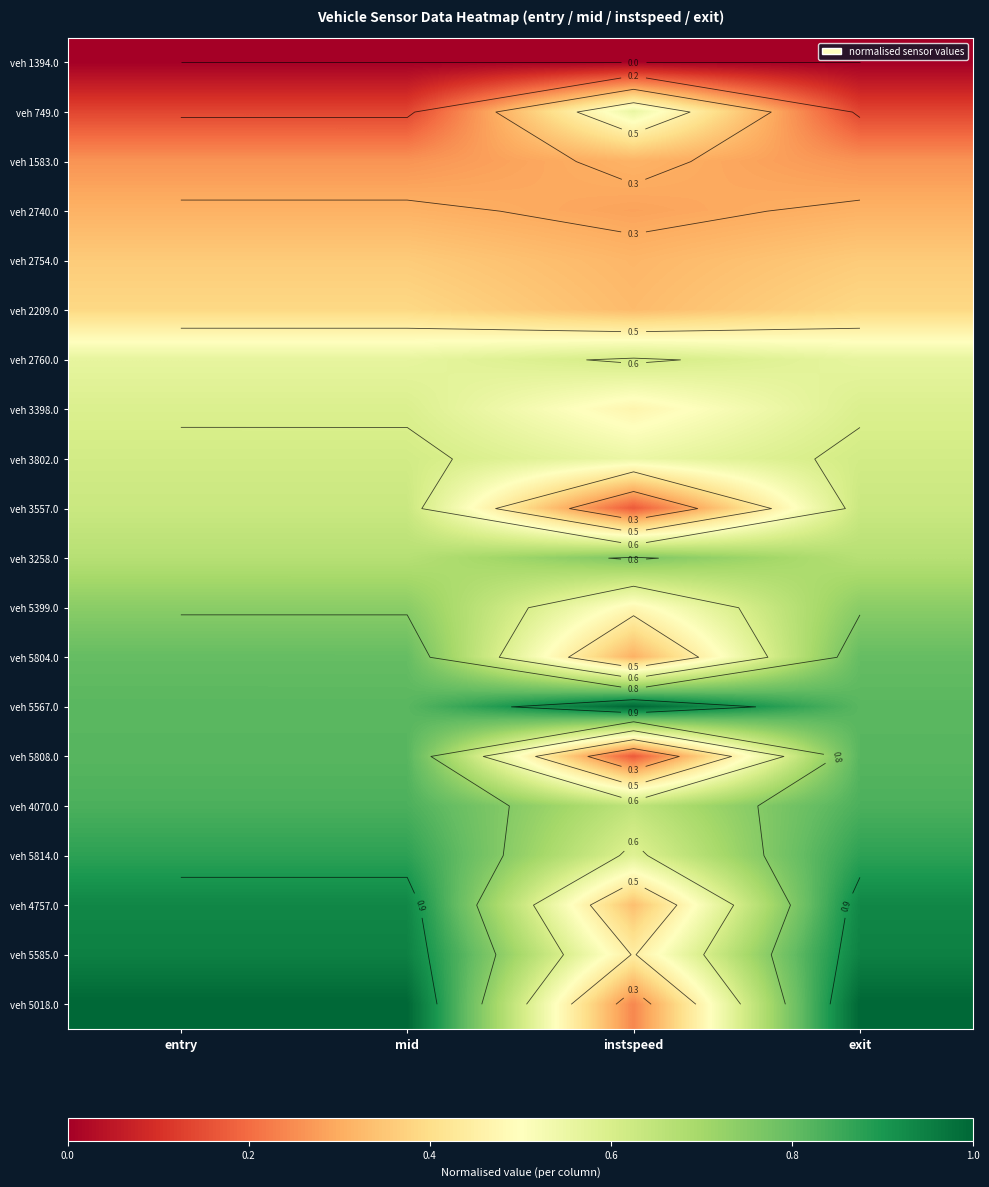

Read the veh 1583.0 value at entry.

0.3